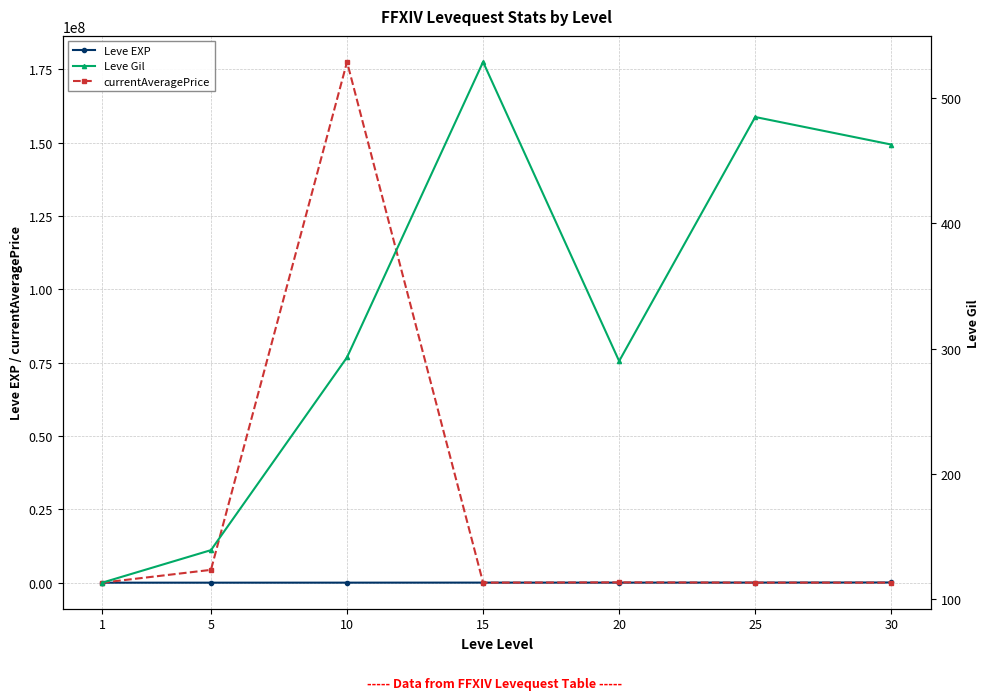

How many values in the currentAveragePrice series are below 22000?

3